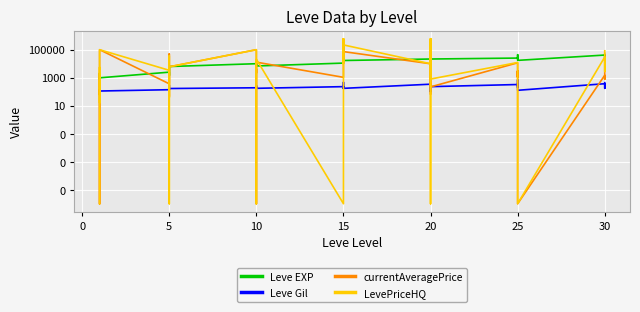

What are all the series names shown in the legend?

Leve EXP, Leve Gil, currentAveragePrice, LevePriceHQ